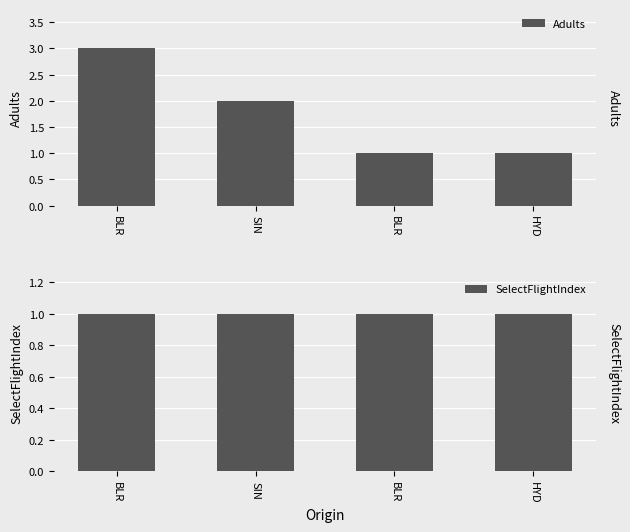

How many series are shown in this chart?

2